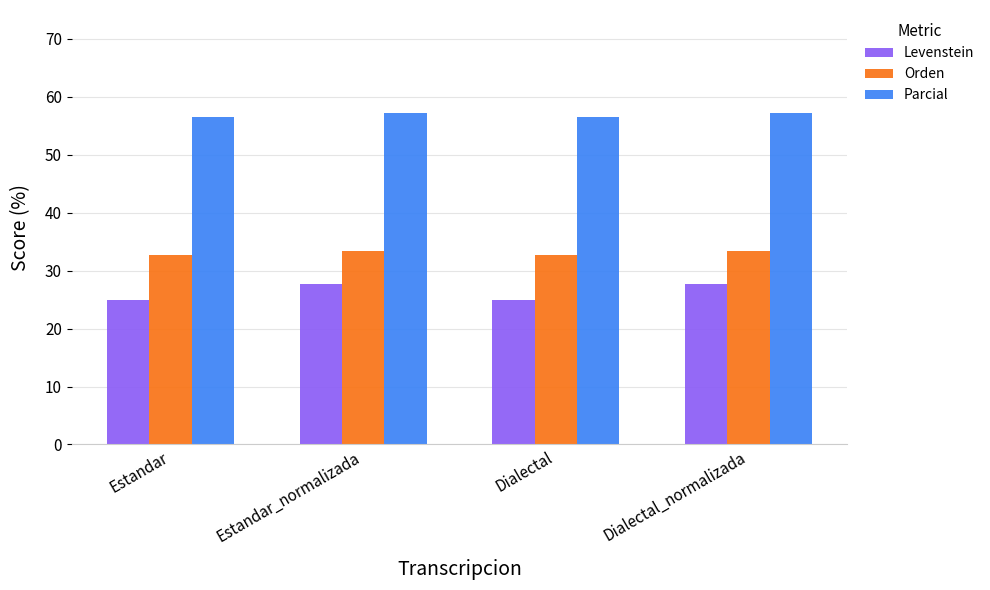

What are all the series names shown in the legend?

Levenstein, Orden, Parcial